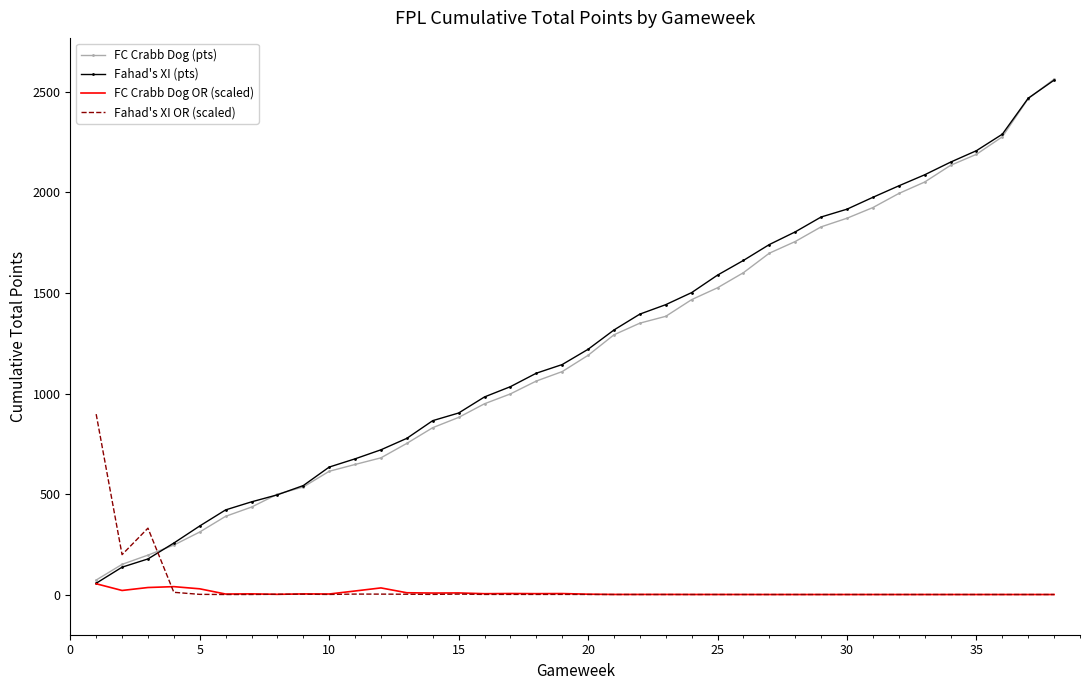

True or false: Fahad's XI OR (scaled) has more than 0 points higher than both neighbors.

True